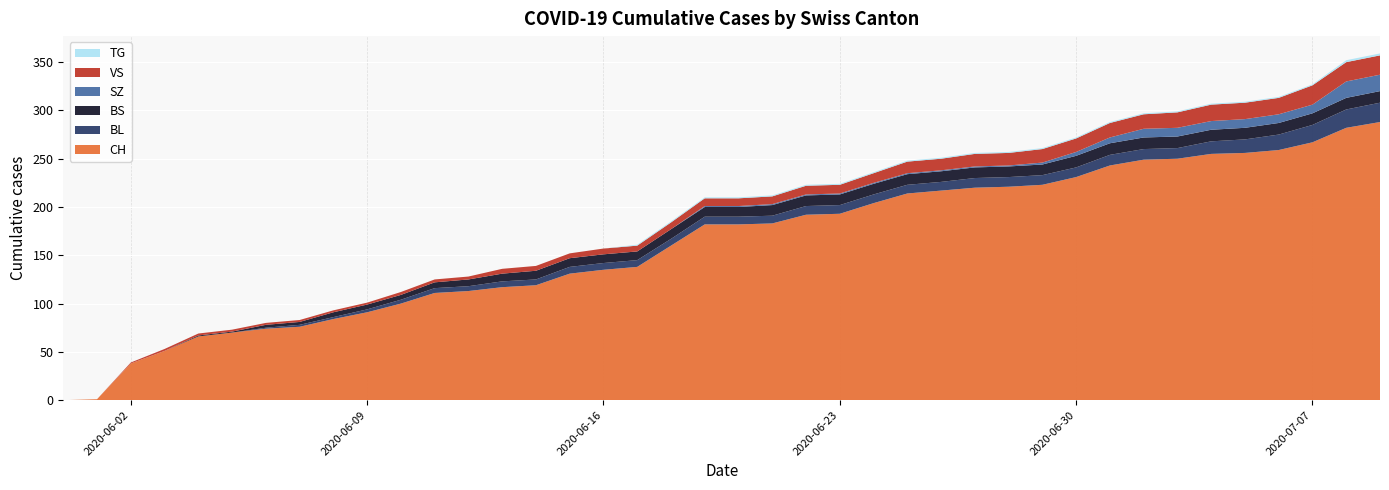

Reading left to right, transcribe all the data shown in this chart.

CH: 0=0	1=1	2=38	3=51	4=66	5=70	6=74	7=76	8=84	9=91	10=100	11=111	12=113	13=117	14=119	15=131	16=135	17=138	18=160	19=182	20=182	21=183	22=192	23=193	24=204	25=214	26=217	27=220	28=221	29=223	30=231	31=243	32=249	33=250	34=255	35=256	36=259	37=267	38=282	39=288
BL: 0=0	1=0	2=0	3=0	4=0	5=0	6=1	7=2	8=2	9=3	10=4	11=5	12=5	13=6	14=6	15=7	16=7	17=7	18=7	19=8	20=8	21=8	22=9	23=9	24=9	25=9	26=9	27=10	28=10	29=10	30=10	31=11	32=11	33=11	34=13	35=14	36=16	37=18	38=19	39=20
BS: 0=0	1=0	2=0	3=0	4=1	5=1	6=3	7=3	8=5	9=5	10=5	11=6	12=7	13=8	14=9	15=9	16=9	17=9	18=10	19=10	20=10	21=11	22=11	23=11	24=11	25=11	26=11	27=11	28=11	29=11	30=12	31=12	32=12	33=12	34=12	35=12	36=12	37=12	38=12	39=12
SZ: 0=0	1=0	2=0	3=0	4=0	5=0	6=0	7=0	8=0	9=0	10=0	11=0	12=0	13=0	14=0	15=0	16=0	17=0	18=0	19=1	20=1	21=1	22=1	23=1	24=1	25=1	26=1	27=1	28=1	29=2	30=4	31=6	32=9	33=9	34=9	35=9	36=9	37=9	38=17	39=17
VS: 0=0	1=0	2=1	3=2	4=2	5=2	6=2	7=2	8=2	9=2	10=3	11=3	12=3	13=5	14=5	15=5	16=6	17=6	18=7	19=8	20=8	21=8	22=9	23=9	24=10	25=12	26=12	27=13	28=13	29=14	30=14	31=15	32=15	33=16	34=17	35=17	36=17	37=20	38=20	39=20
TG: 0=0	1=0	2=0	3=0	4=0	5=0	6=0	7=0	8=0	9=0	10=0	11=0	12=0	13=0	14=0	15=0	16=0	17=1	18=1	19=1	20=1	21=1	22=1	23=1	24=1	25=1	26=1	27=1	28=1	29=1	30=1	31=1	32=1	33=1	34=1	35=1	36=1	37=1	38=2	39=2